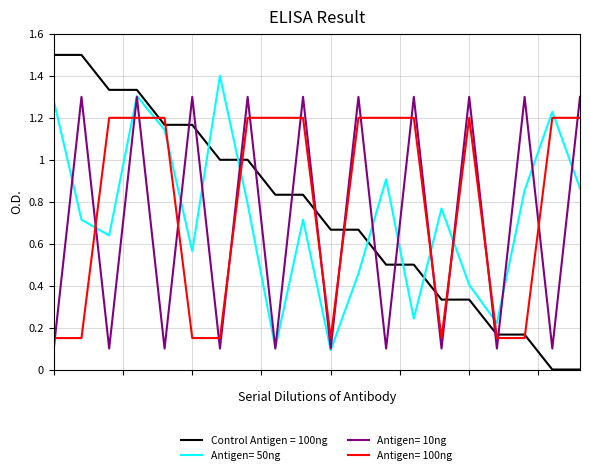

What is the maximum value shown in the chart?

1.5